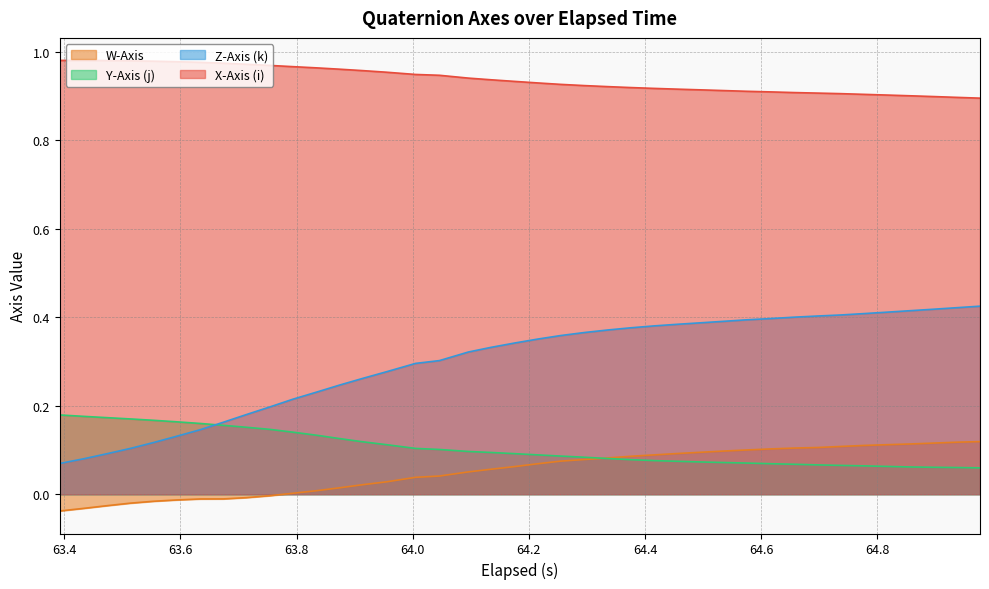

At how many categories does at least one series exceed 0?

40